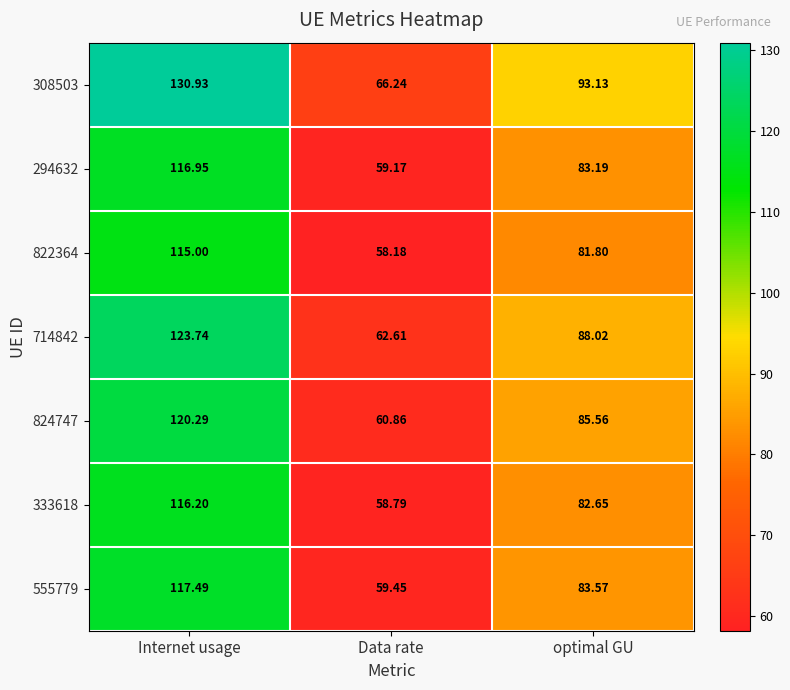

Rank the categories by 555779 value from lowest to highest.

Data rate, optimal GU, Internet usage